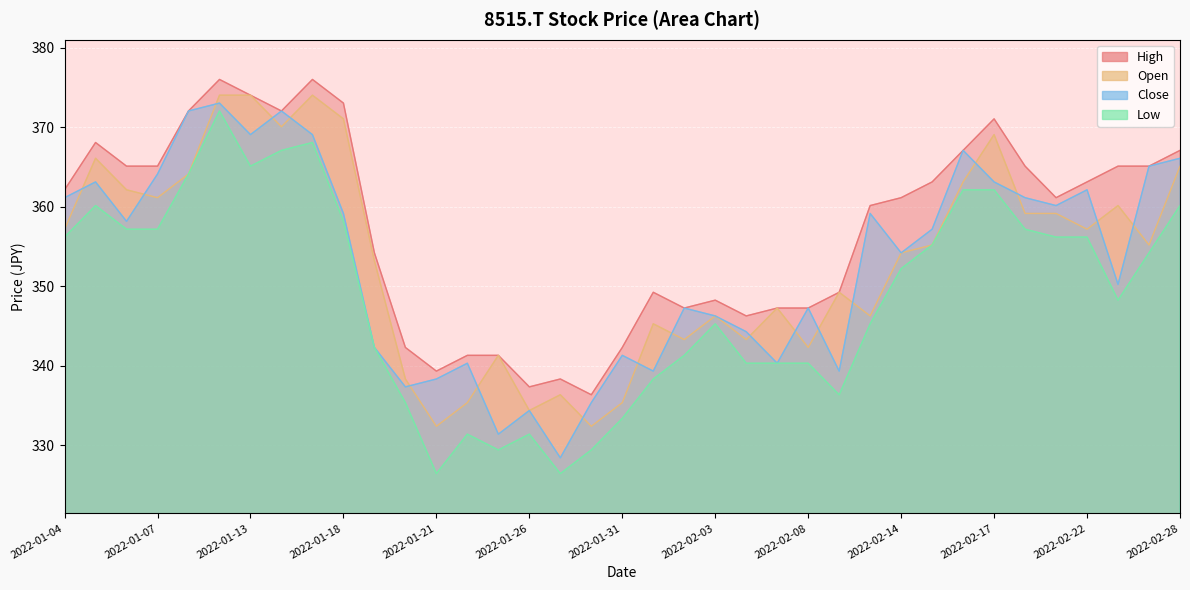

At which label does Low reach its peak?

2022-01-12